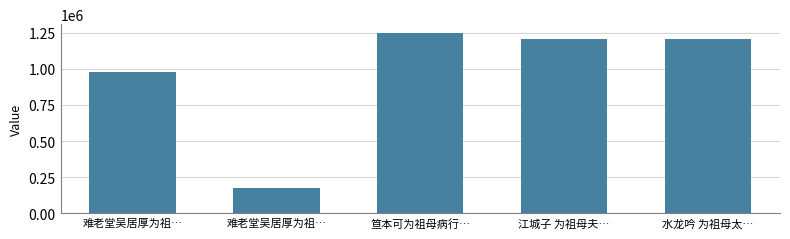

What is the approximate value at 水龙吟 为祖母太…, to the nearest 50?

1207450